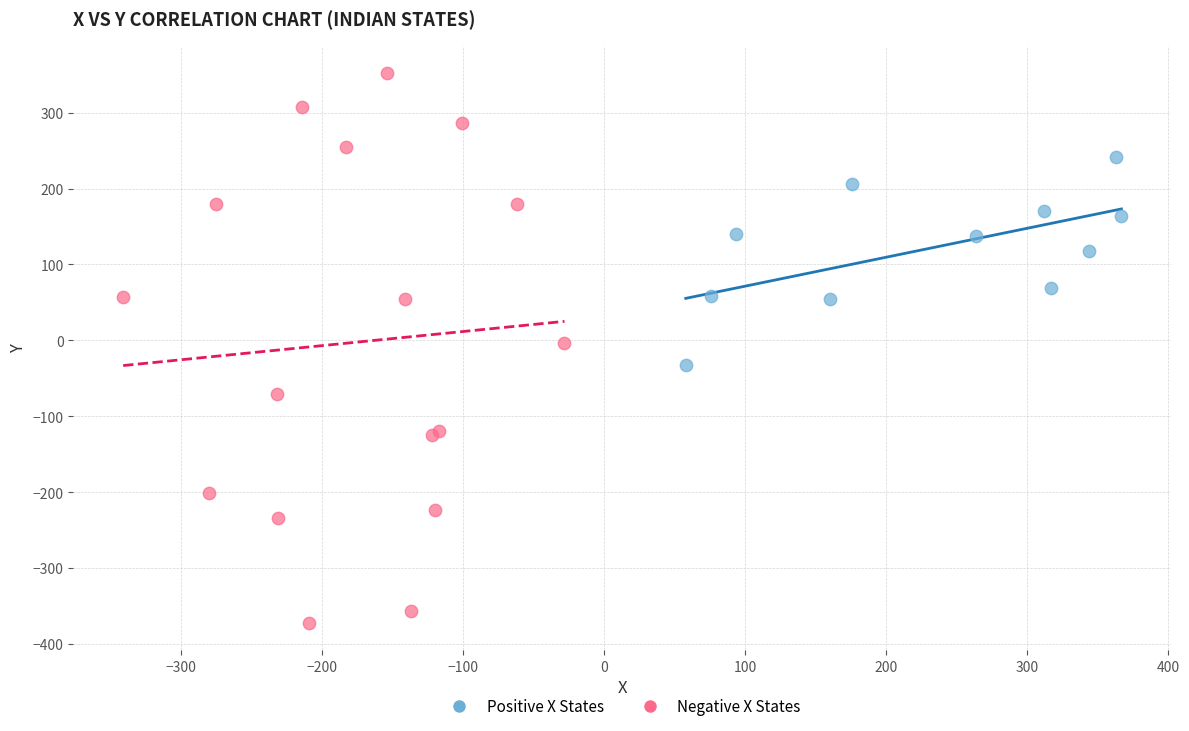

Which series has the widest spread of Y values?

Negative X States